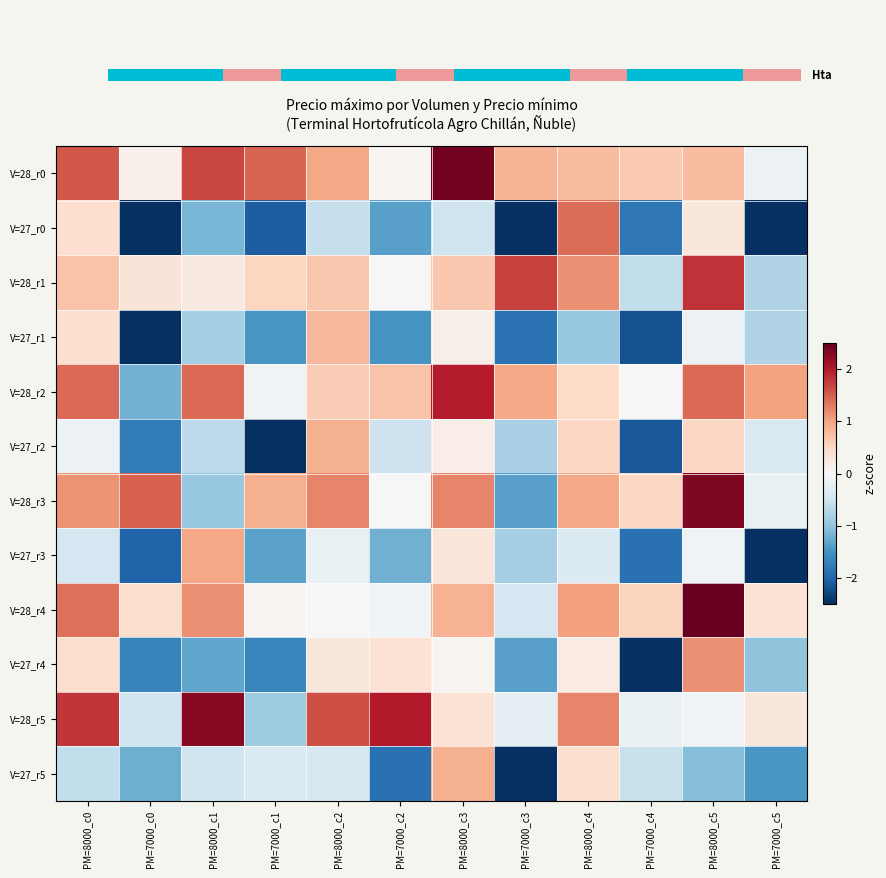

List the labels in order of V=28_r1 value, smallest first.

PM=7000_c5, PM=7000_c4, PM=7000_c2, PM=8000_c1, PM=7000_c0, PM=7000_c1, PM=8000_c3, PM=8000_c2, PM=8000_c0, PM=8000_c4, PM=7000_c3, PM=8000_c5